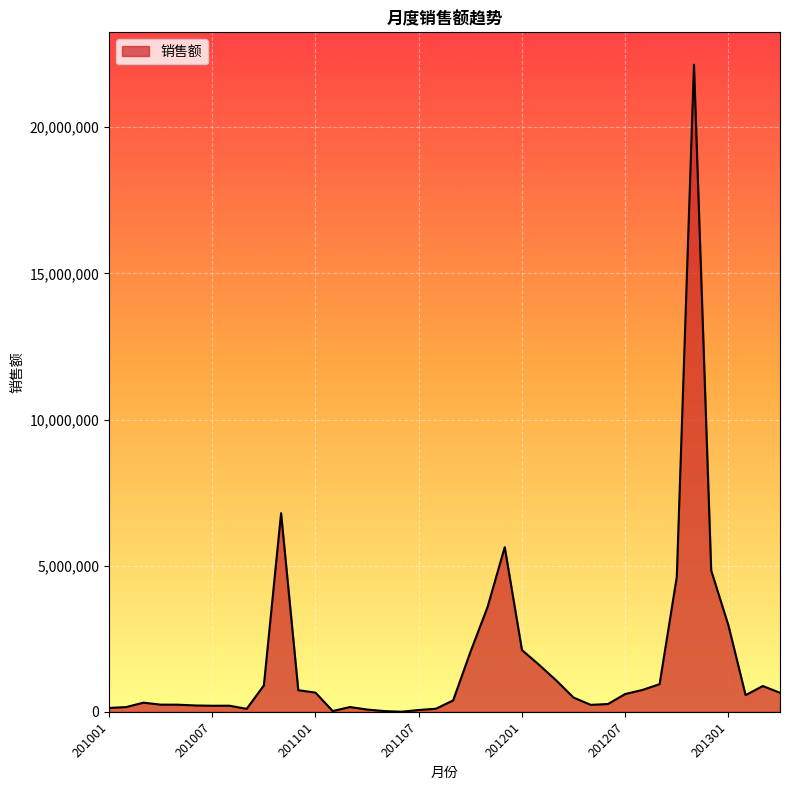

What is the difference between the maximum and minimum values?

22133869.9